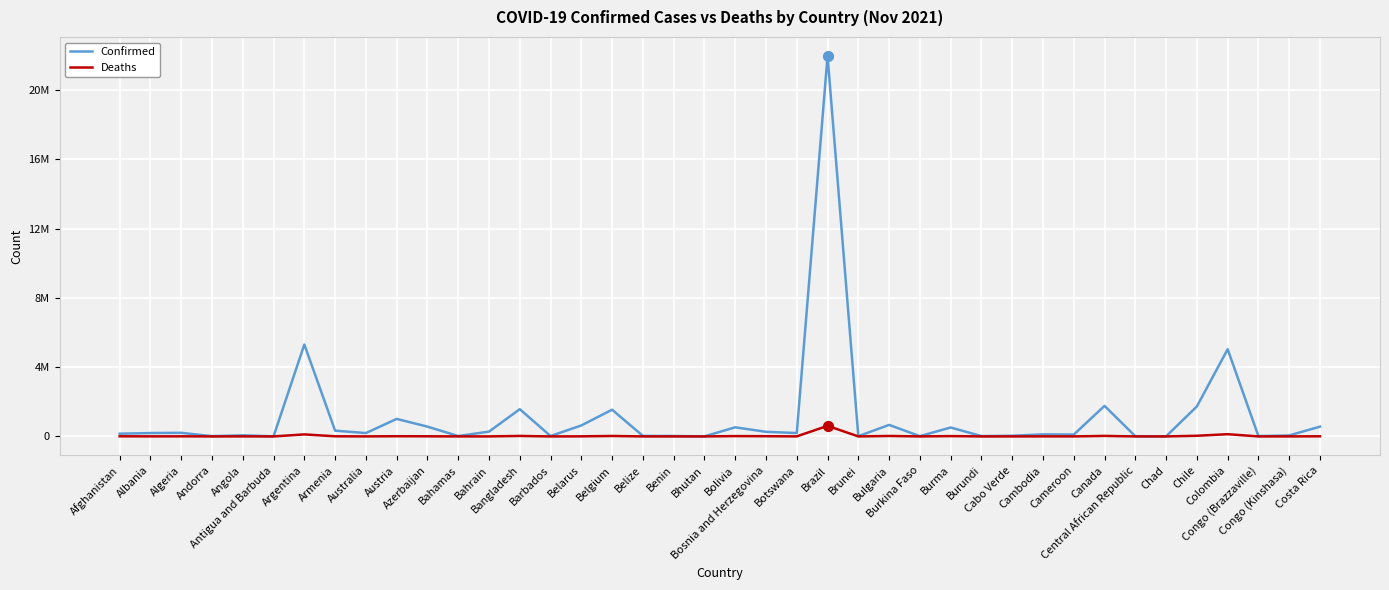

At which category is the sum across all series the highest?

Brazil